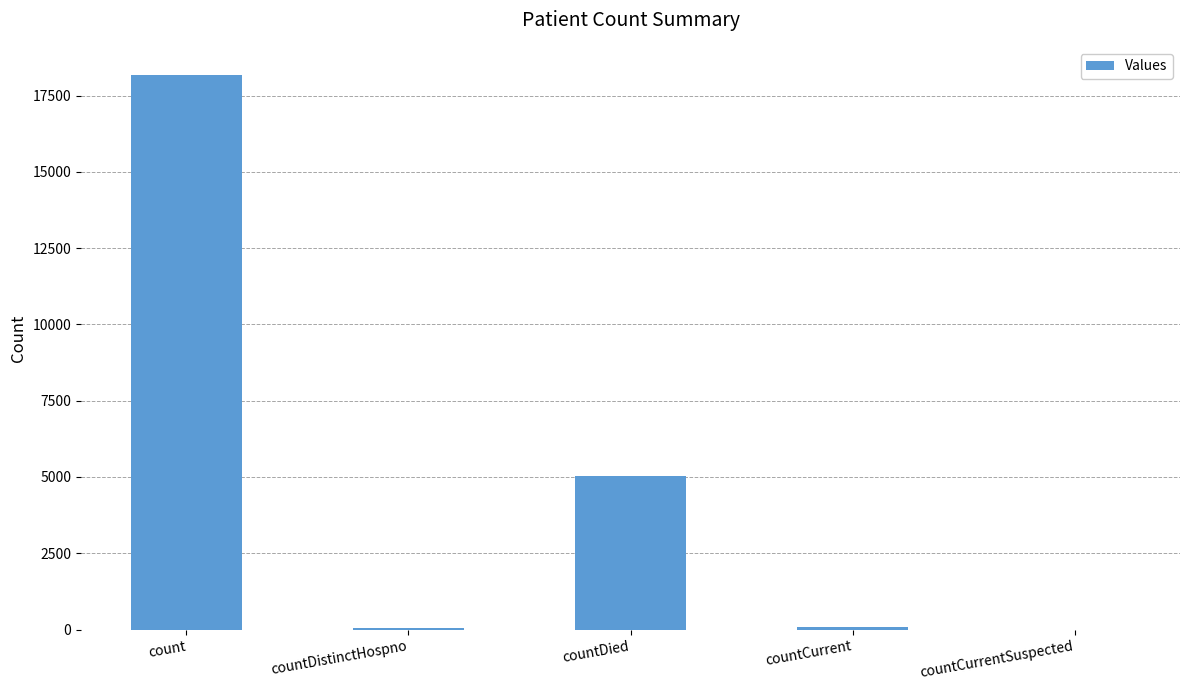

Between count and countDistinctHospno, which is larger?

count